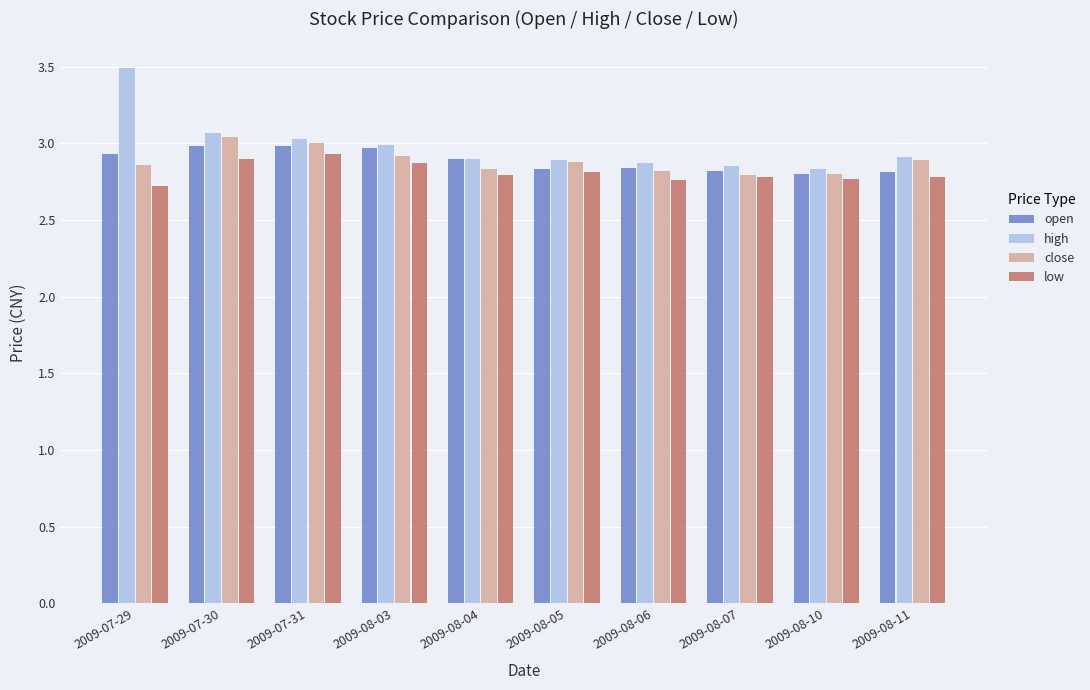

Are the bars grouped side by side (vs. stacked)?

Yes